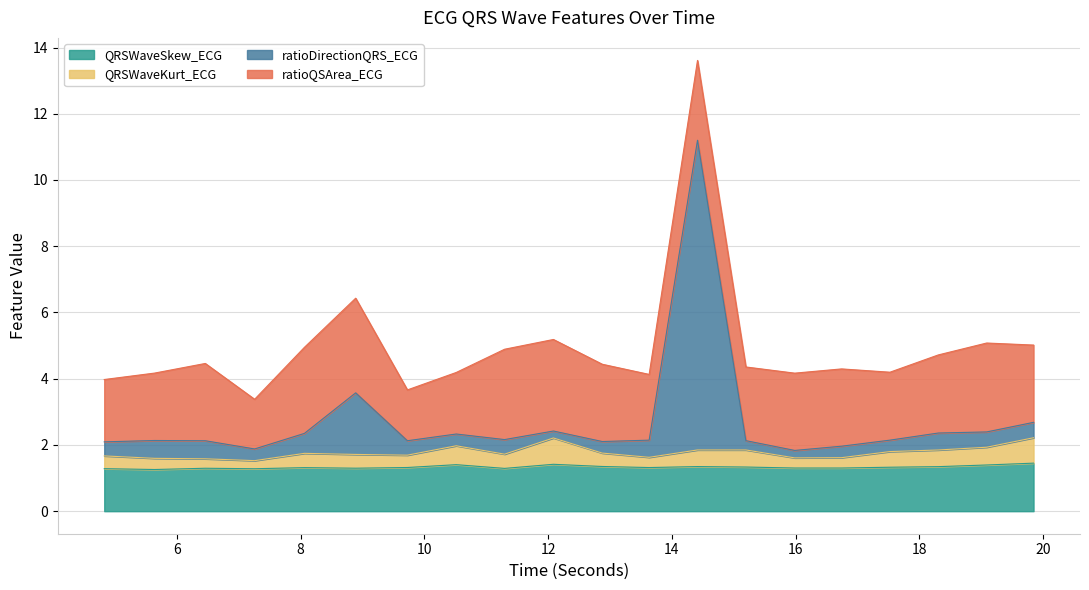

Count the QRSWaveSkew_ECG values in the range 1 to 2.

20